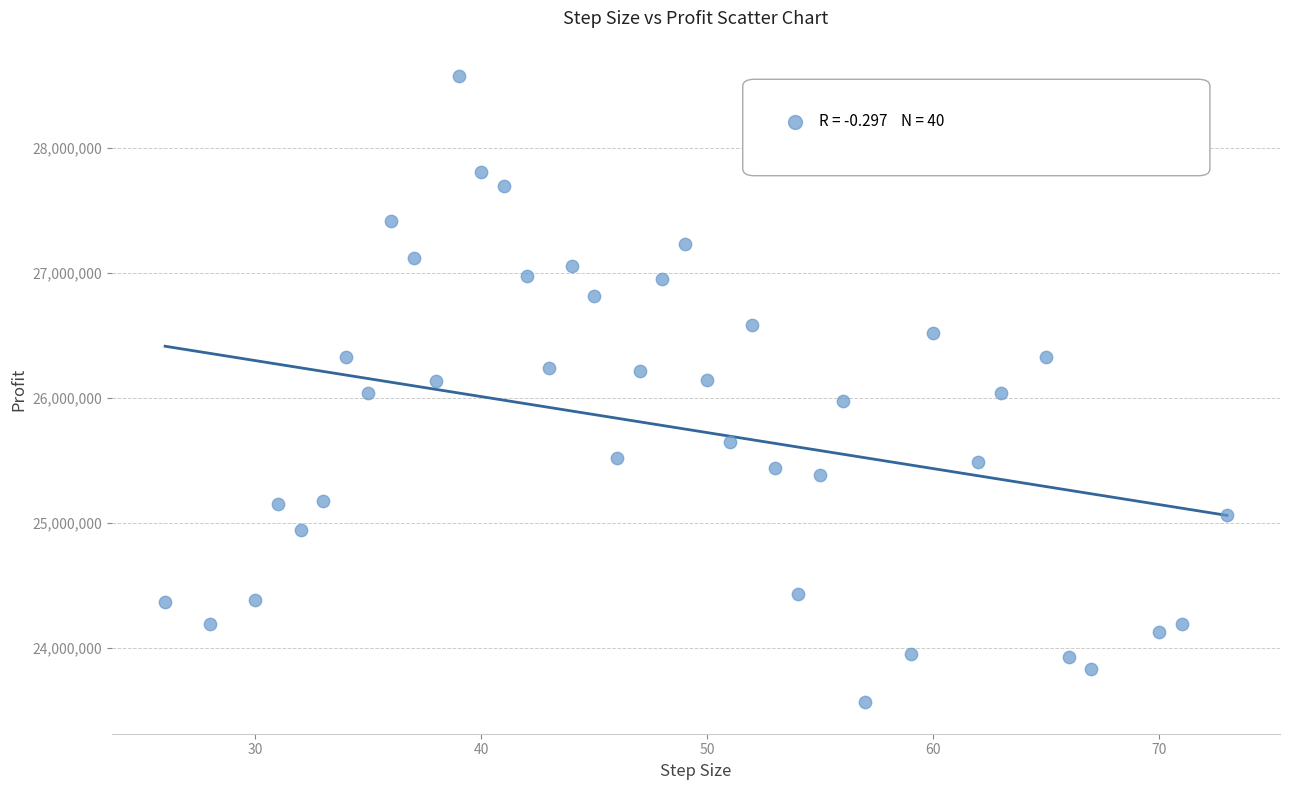

What is the range of X values (max minus min)?

47.0